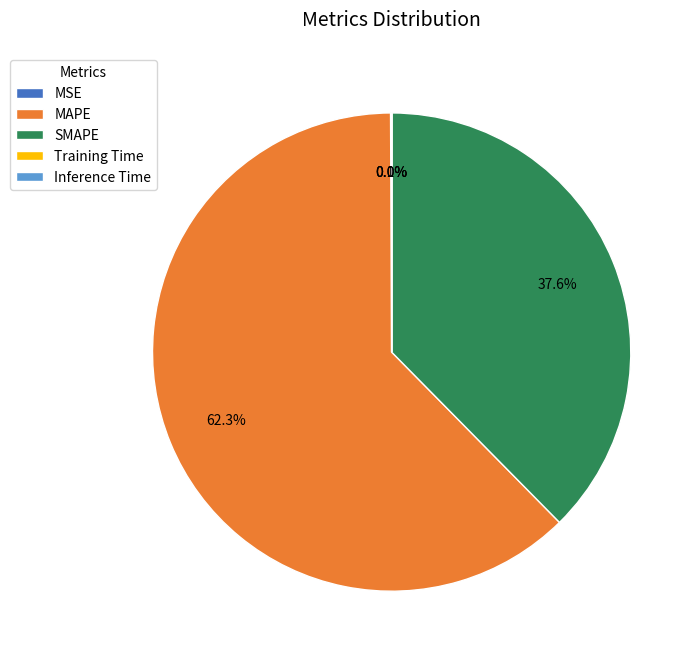

Is there any slice that represents more than half of the pie?

Yes